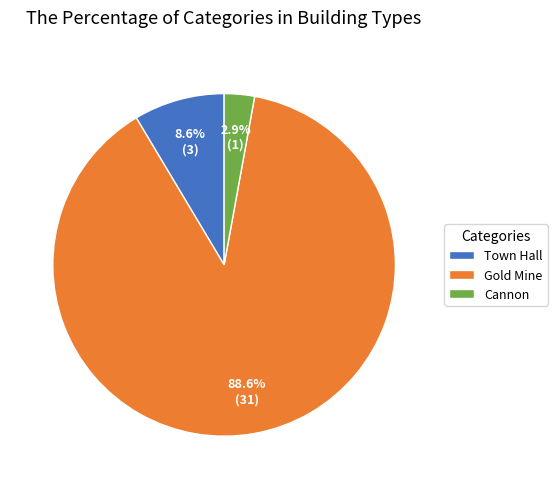

Which has a higher value, Cannon or Gold Mine?

Gold Mine